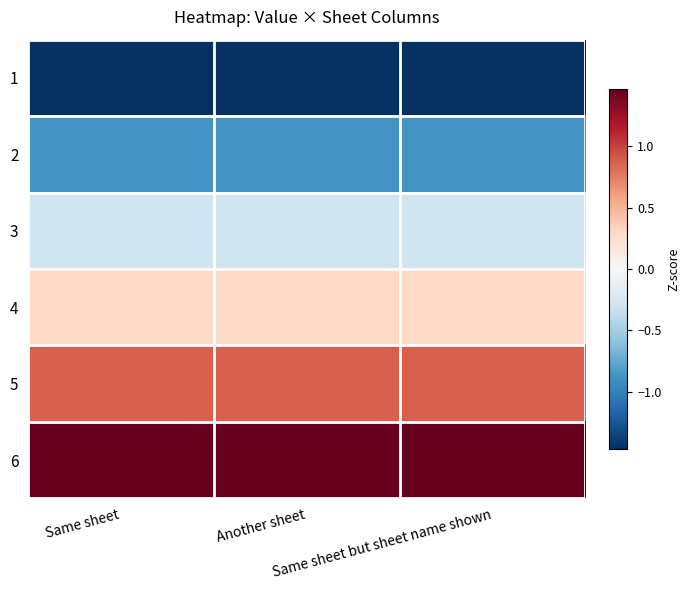

What is the minimum value shown in the chart?

-1.5